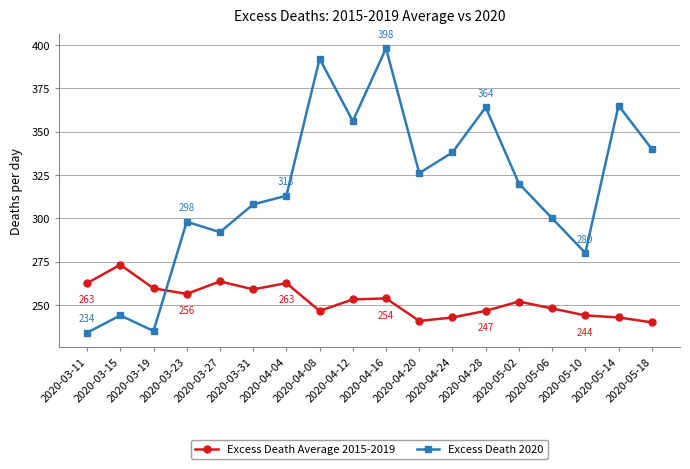

At which category does Excess Death 2020 reach its first local valley?

2020-03-19